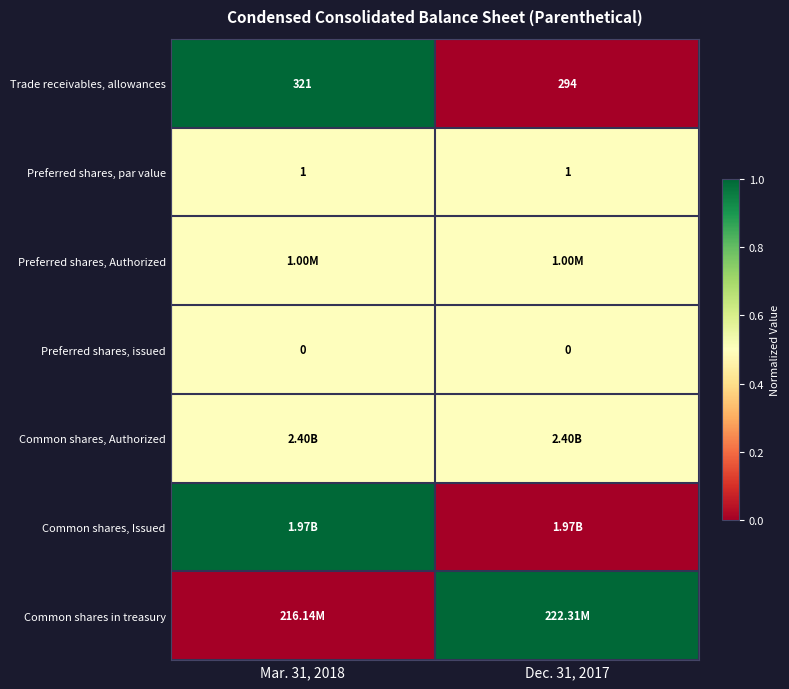

At which category is the sum across all series the highest?

Mar. 31, 2018